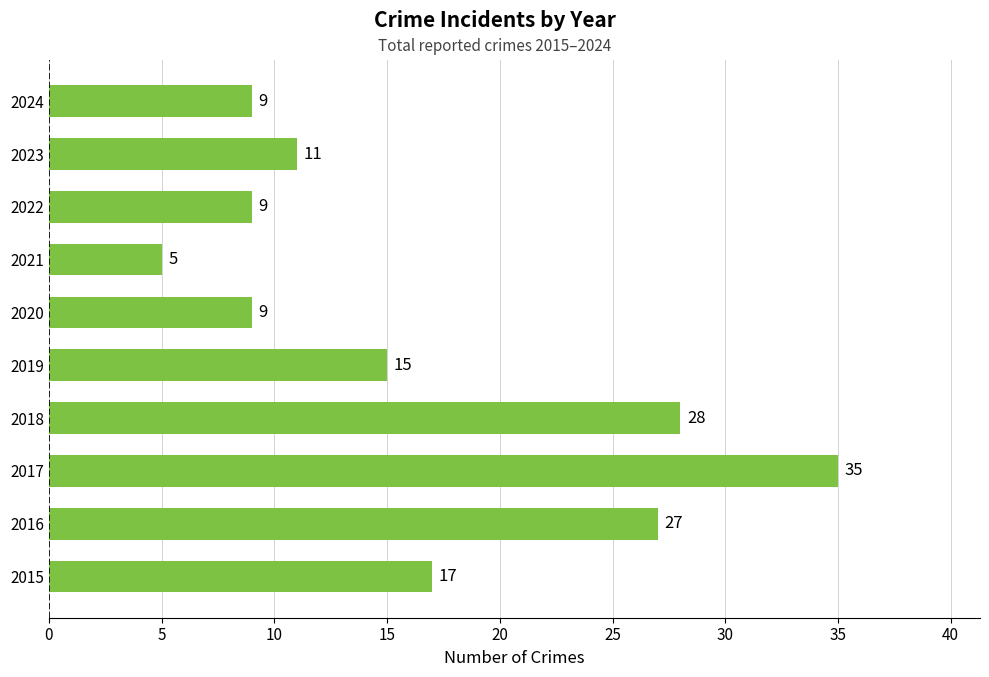

What is the sum of all values?

165